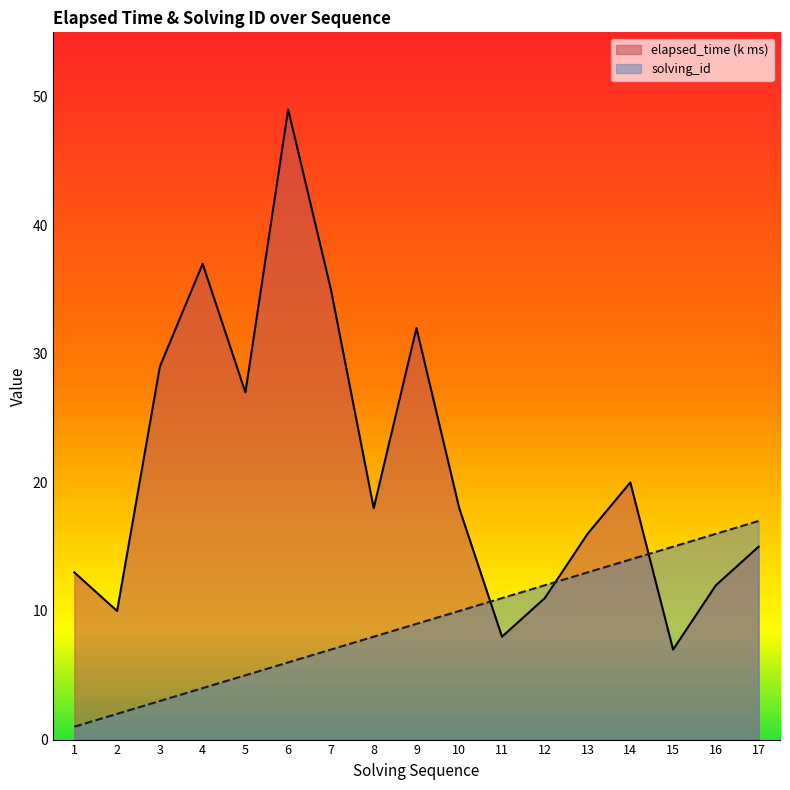

What is the value of the solving_id point at the 10th from the left?

10